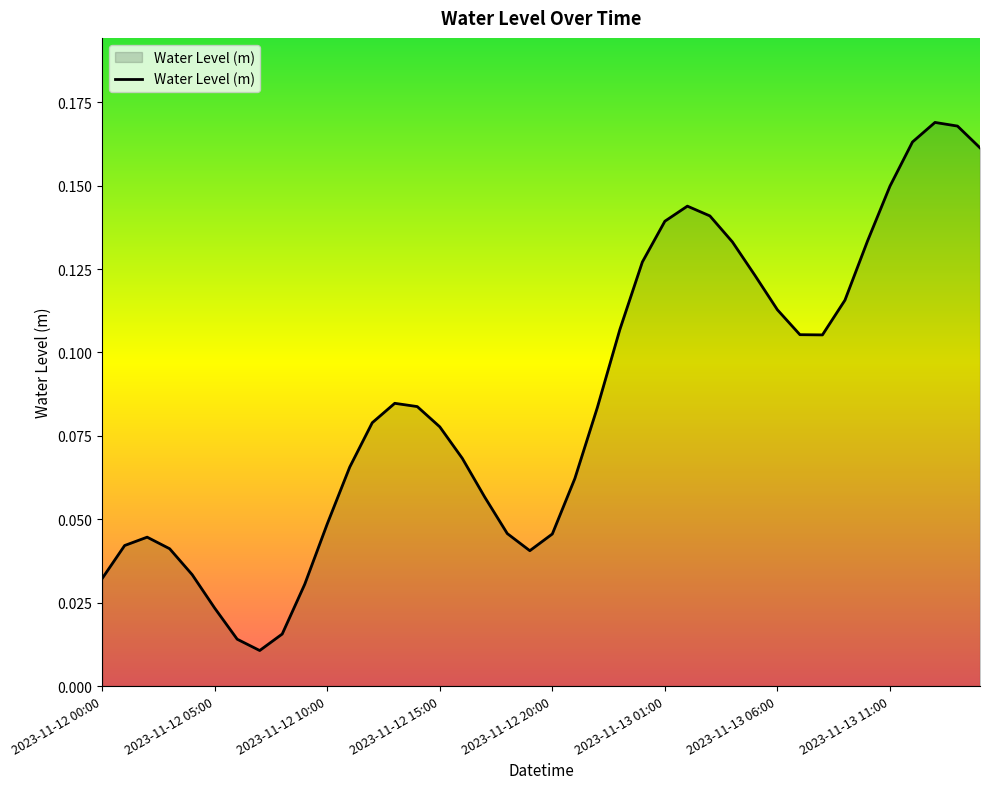

Reading right to left, what are all the values shown in this chart?

2023-11-13 15:00=0.2	2023-11-13 14:00=0.2	2023-11-13 13:00=0.2	2023-11-13 12:00=0.2	2023-11-13 11:00=0.1	2023-11-13 10:00=0.1	2023-11-13 09:00=0.1	2023-11-13 08:00=0.1	2023-11-13 07:00=0.1	2023-11-13 06:00=0.1	2023-11-13 05:00=0.1	2023-11-13 04:00=0.1	2023-11-13 03:00=0.1	2023-11-13 02:00=0.1	2023-11-13 01:00=0.1	2023-11-13 00:00=0.1	2023-11-12 23:00=0.1	2023-11-12 22:00=0.1	2023-11-12 21:00=0.1	2023-11-12 20:00=0.0	2023-11-12 19:00=0.0	2023-11-12 18:00=0.0	2023-11-12 17:00=0.1	2023-11-12 16:00=0.1	2023-11-12 15:00=0.1	2023-11-12 14:00=0.1	2023-11-12 13:00=0.1	2023-11-12 12:00=0.1	2023-11-12 11:00=0.1	2023-11-12 10:00=0.0	2023-11-12 09:00=0.0	2023-11-12 08:00=0.0	2023-11-12 07:00=0.0	2023-11-12 06:00=0.0	2023-11-12 05:00=0.0	2023-11-12 04:00=0.0	2023-11-12 03:00=0.0	2023-11-12 02:00=0.0	2023-11-12 01:00=0.0	2023-11-12 00:00=0.0